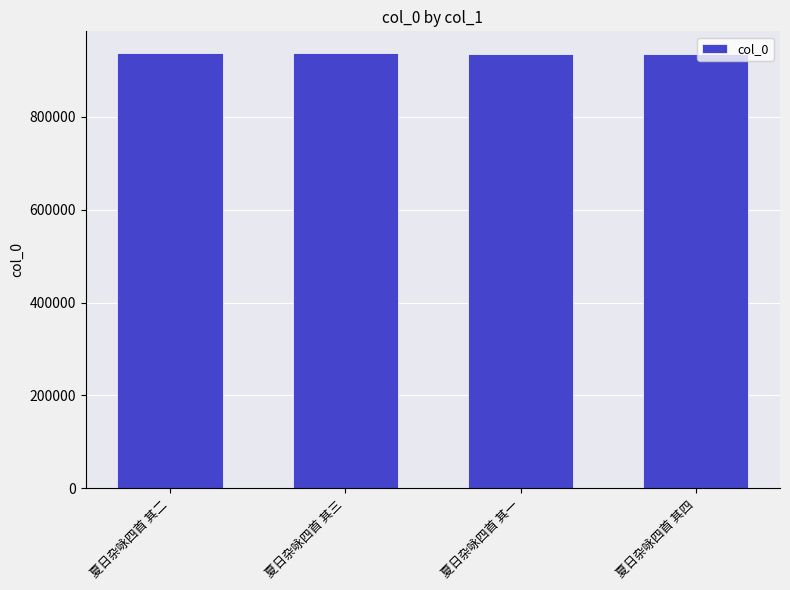

How many distinct data groups are displayed?

1